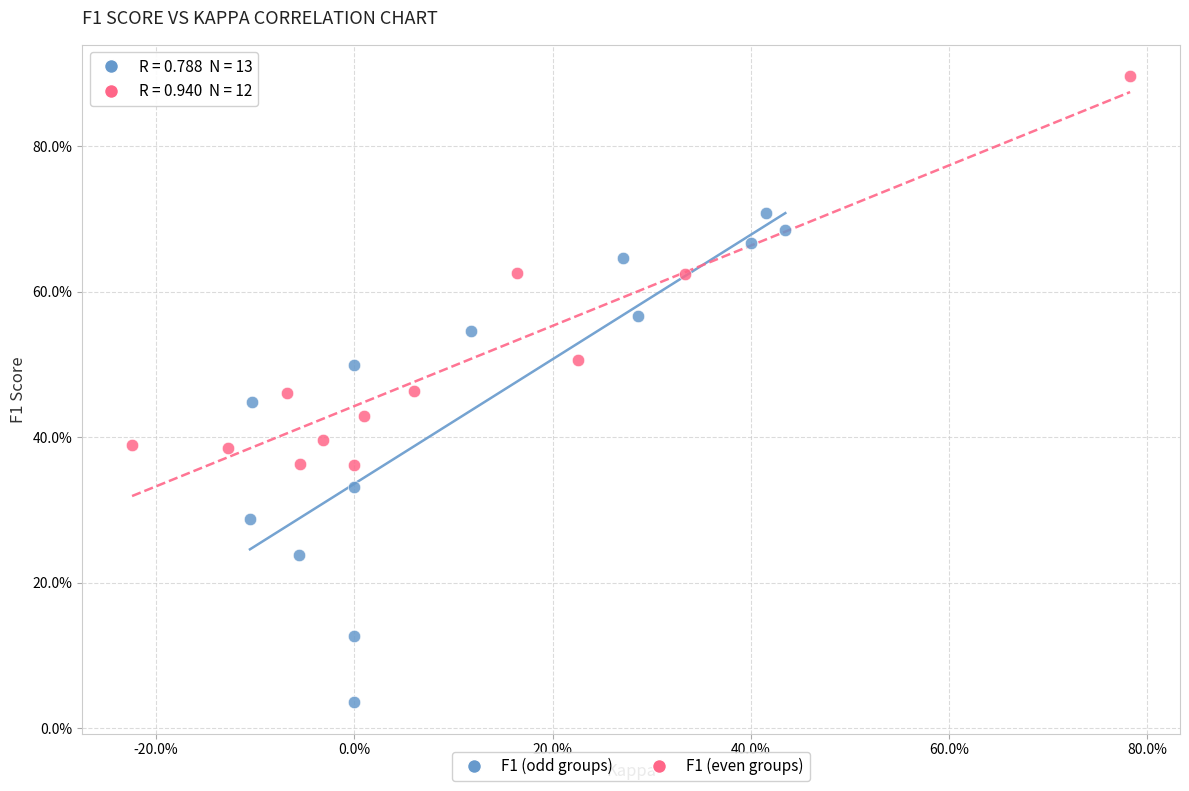

Which series contains the lowest Y value?

F1 (odd groups)